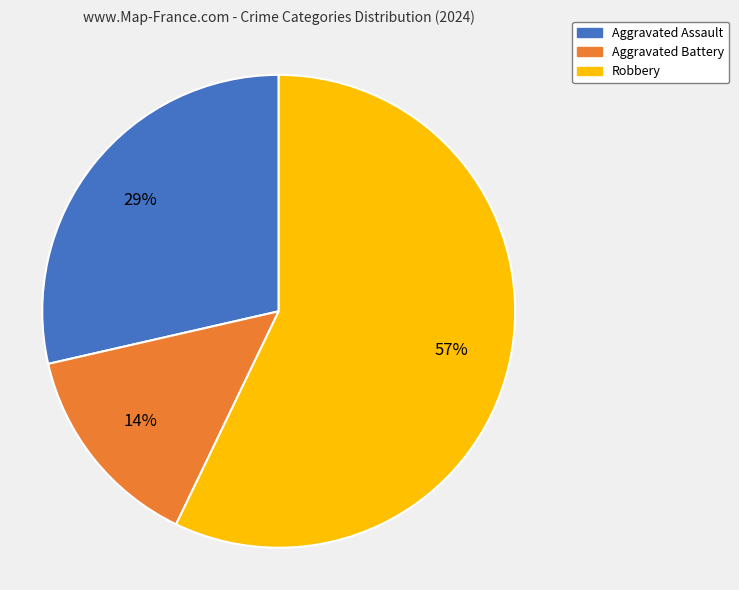

Rank the categories by value from lowest to highest.

Aggravated Battery, Aggravated Assault, Robbery